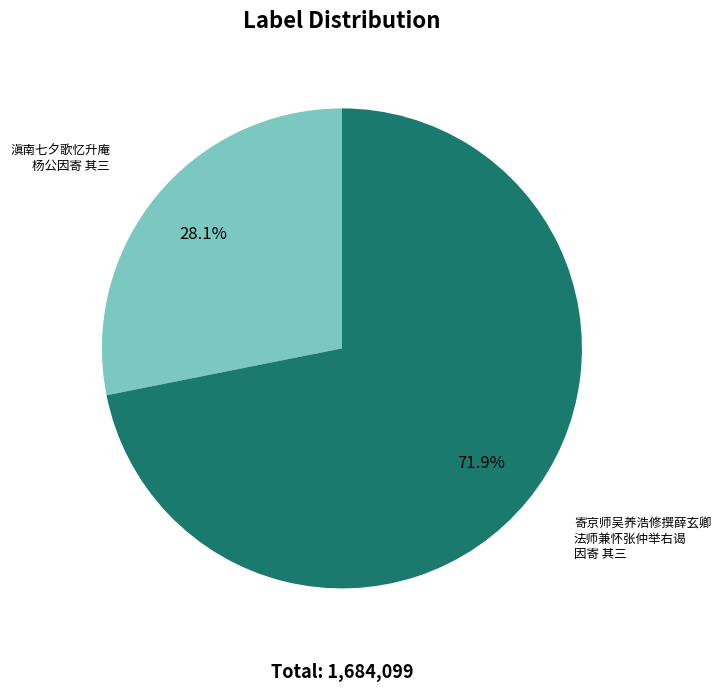

Is there a majority slice in this chart?

Yes